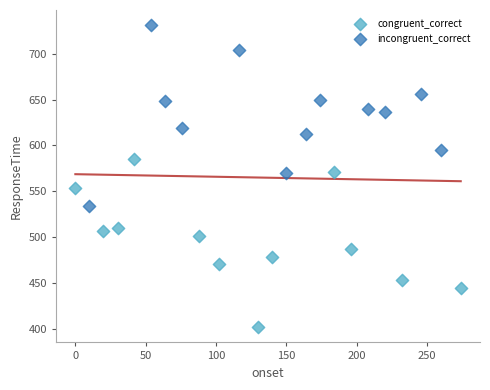

Which series contains the highest Y value?

incongruent_correct